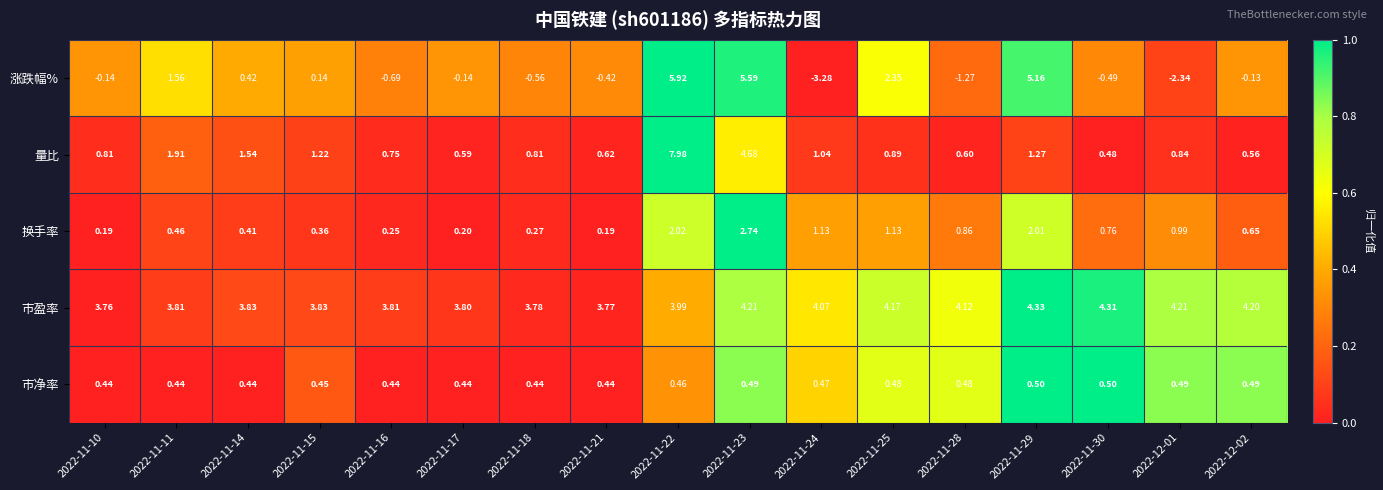

List the series in order of their peak value, lowest first.

市净率, 换手率, 市盈率, 涨跌幅%, 量比